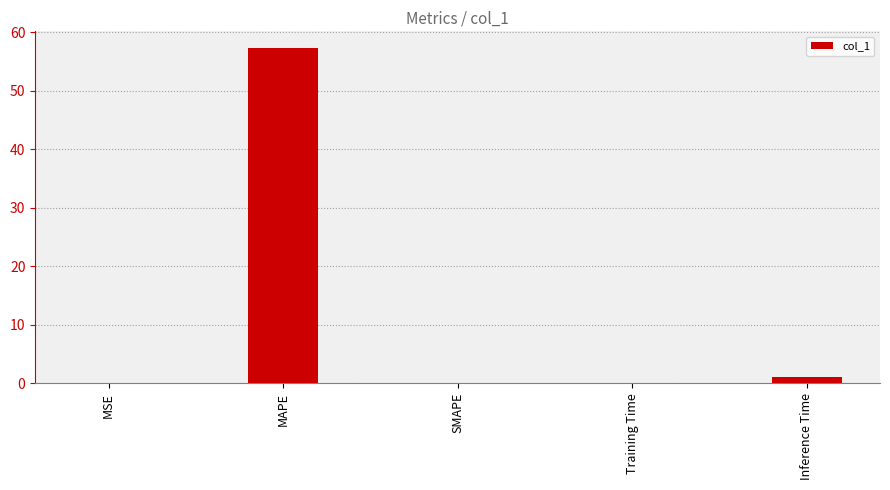

The value at MSE is 0.0. True or false?

True